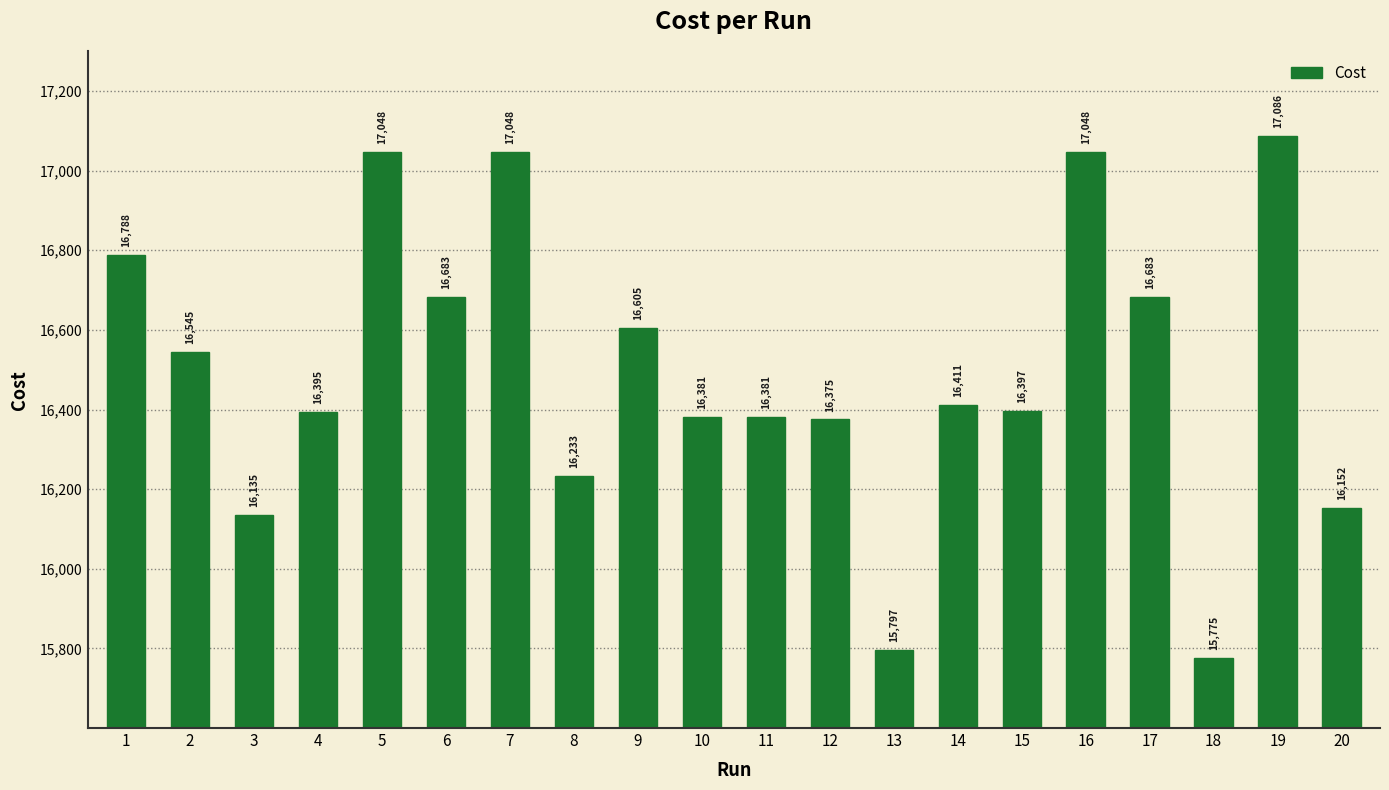

What value does the data have at 6?

16683.0